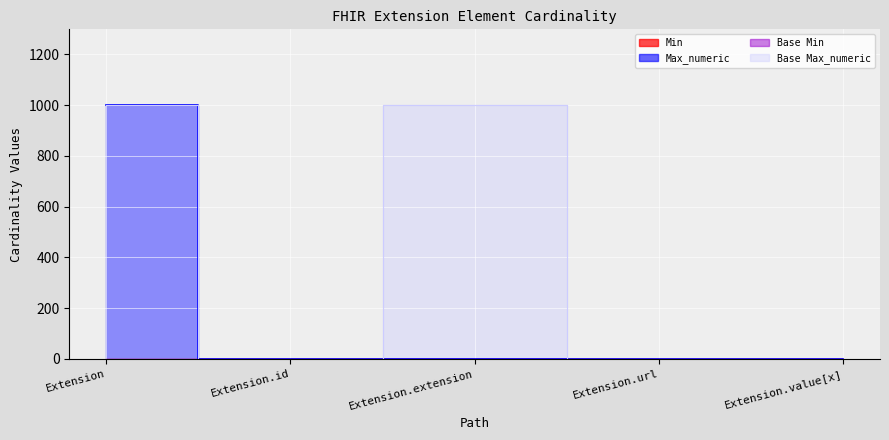

What is the label of the 3rd point from the left?

Extension.extension